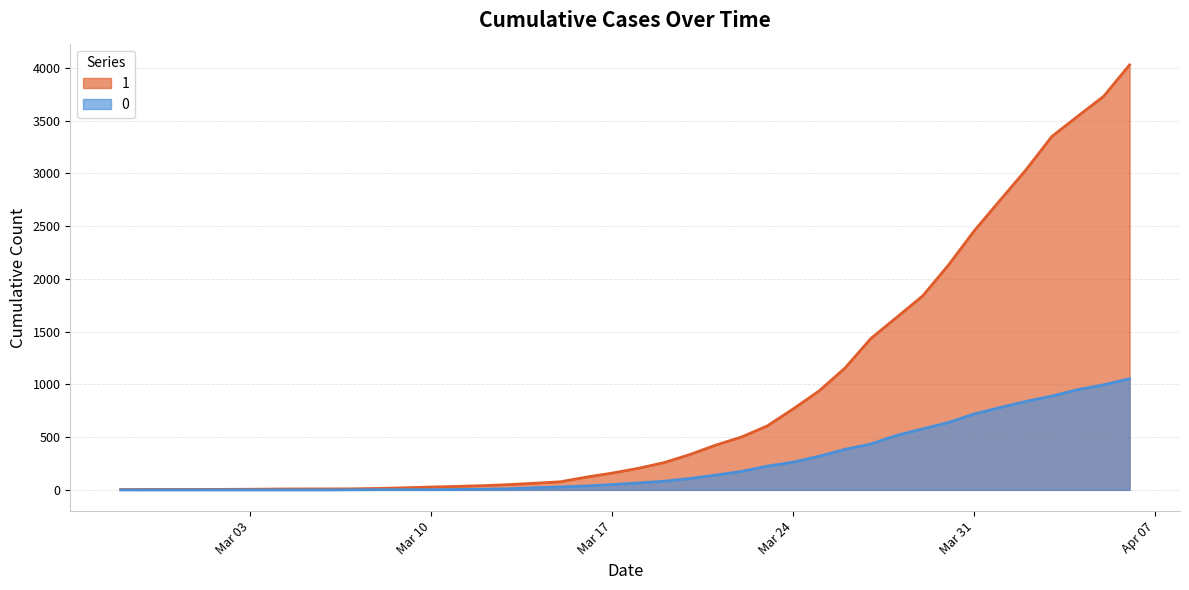

The 1 series shows 2131 at 2020-03-30. True or false?

True